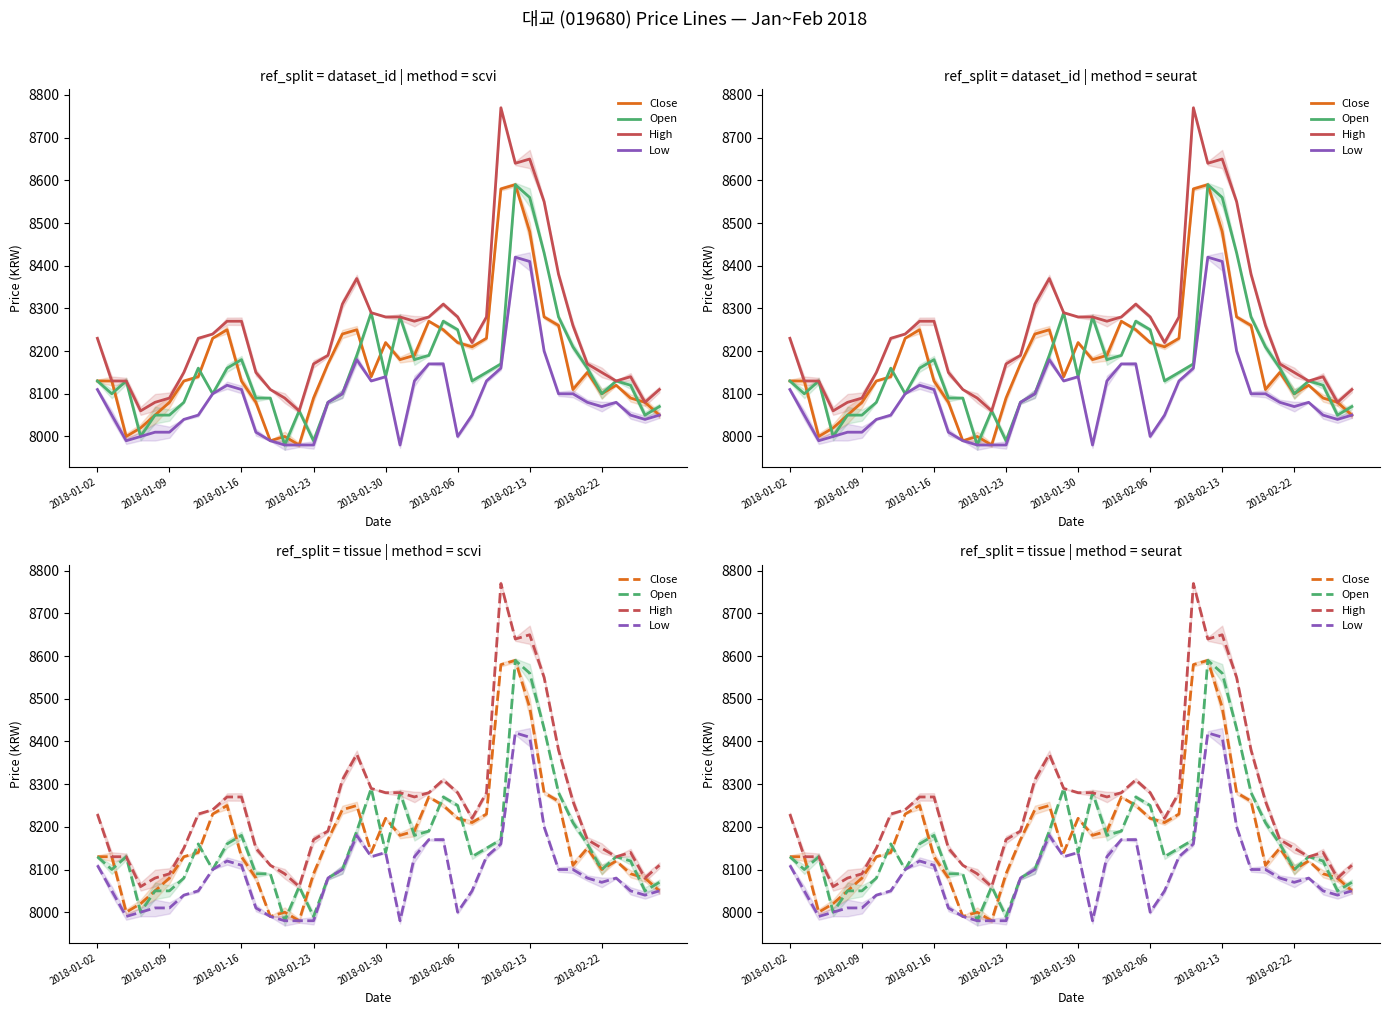

What is the average value of the Close series?

8172